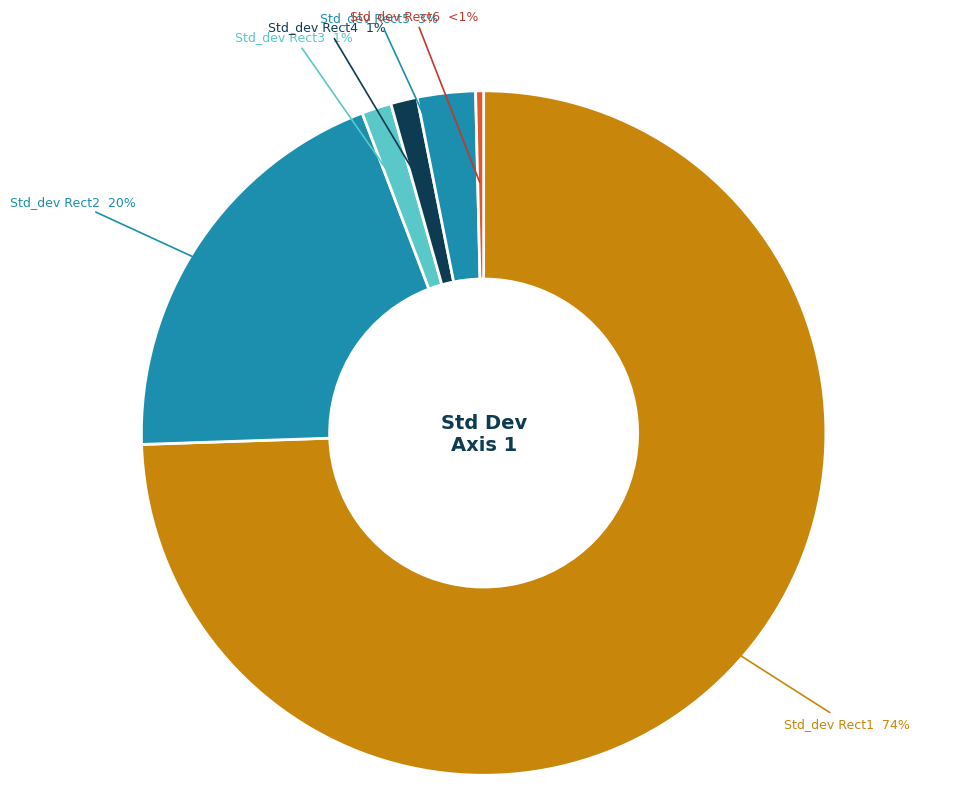

How much of the chart is everything except Std_dev Rect2?

80.2%